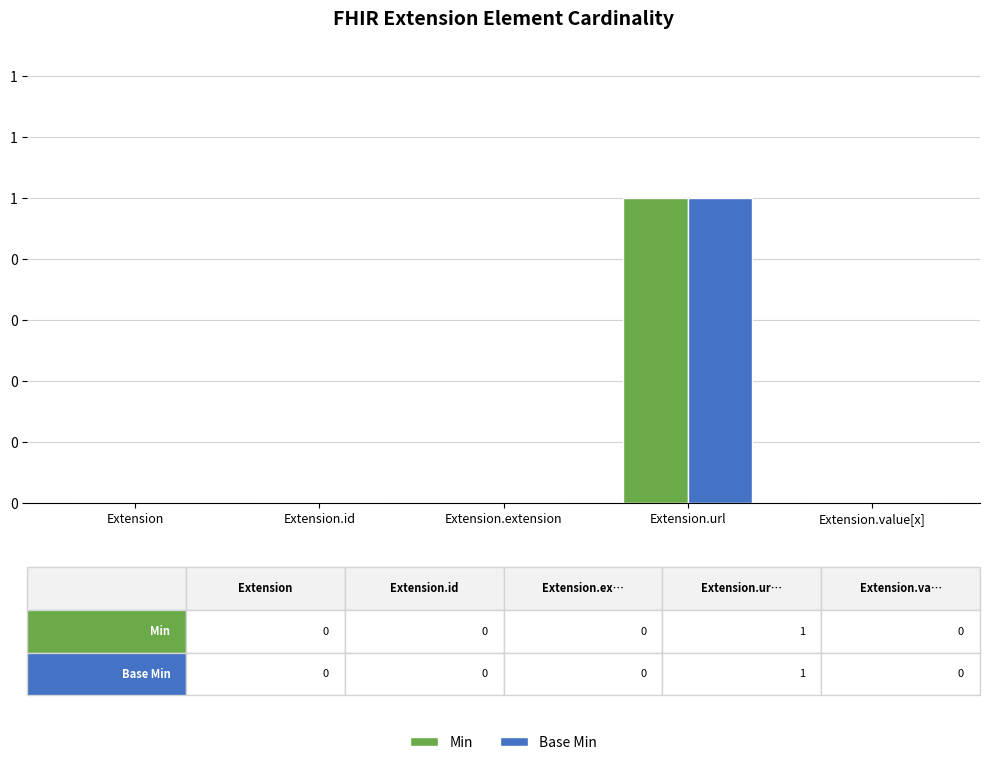

What are all the series names shown in the legend?

Min, Base Min